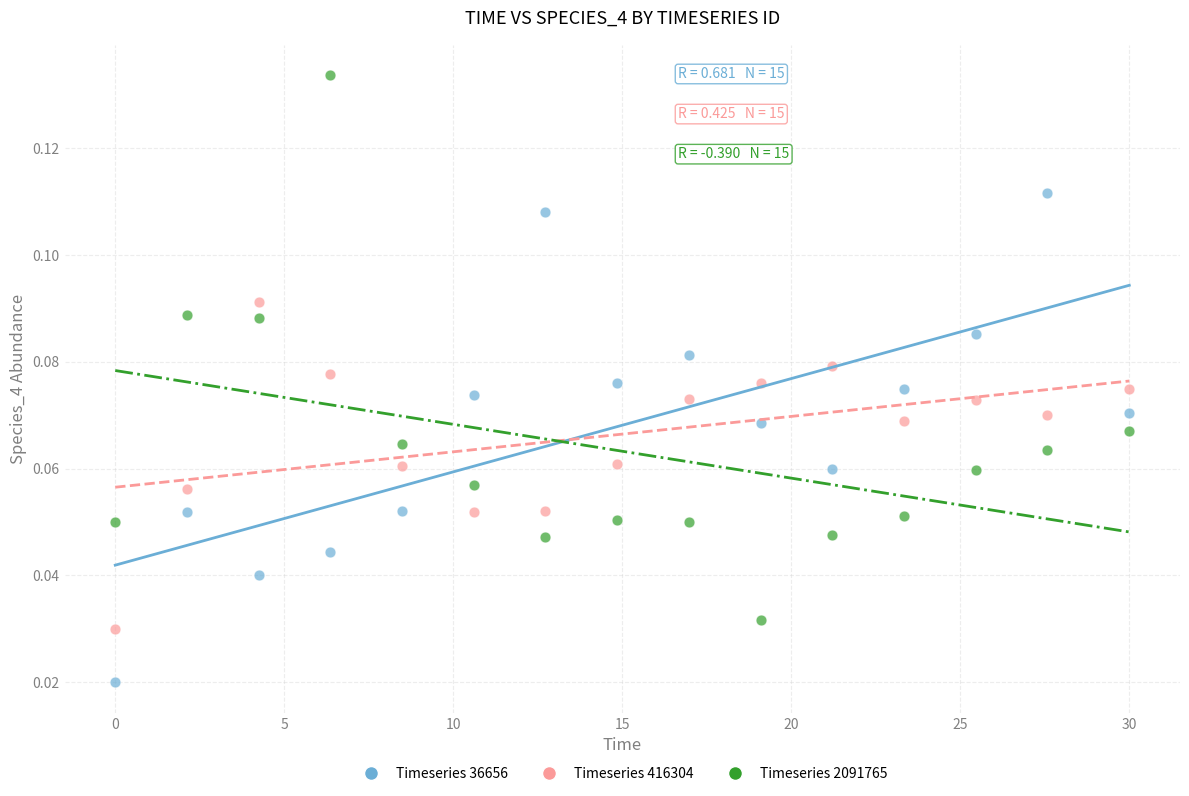

Across all data points, what is the range of X values (max minus min)?

30.0